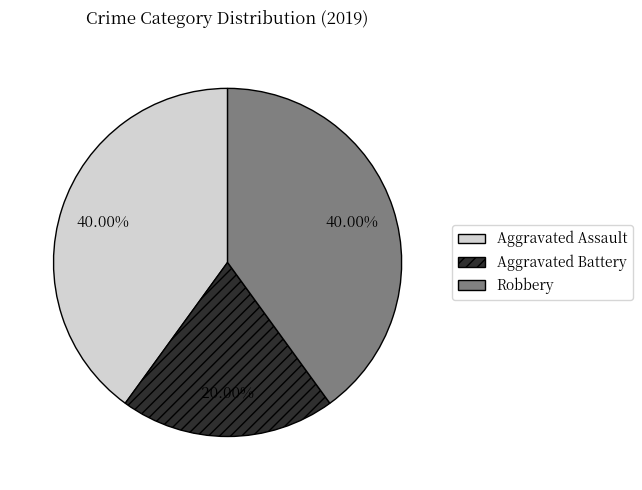

Which category has the smallest portion of the pie?

Aggravated Battery